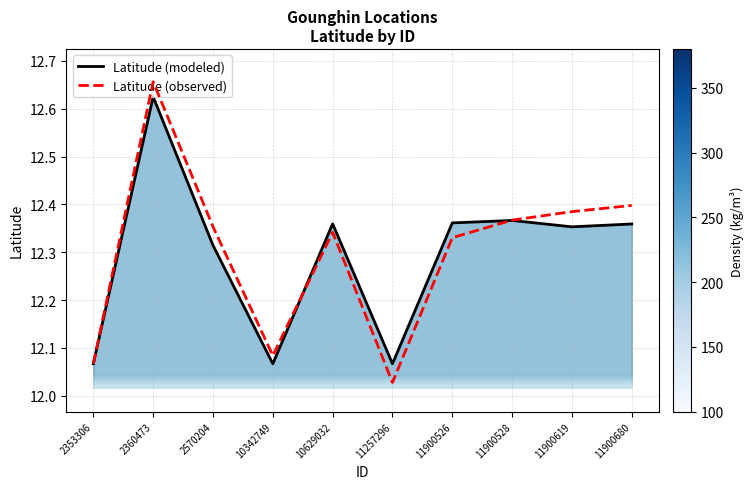

Which category has the lowest value in the Latitude (observed) series?

11257296